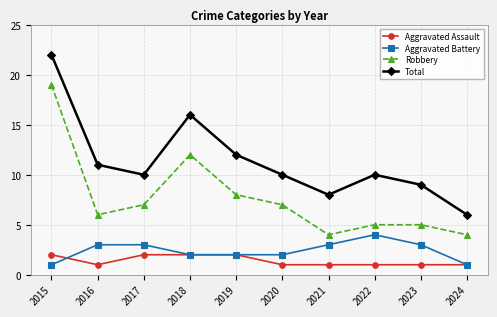

How many data points does each series have?

10